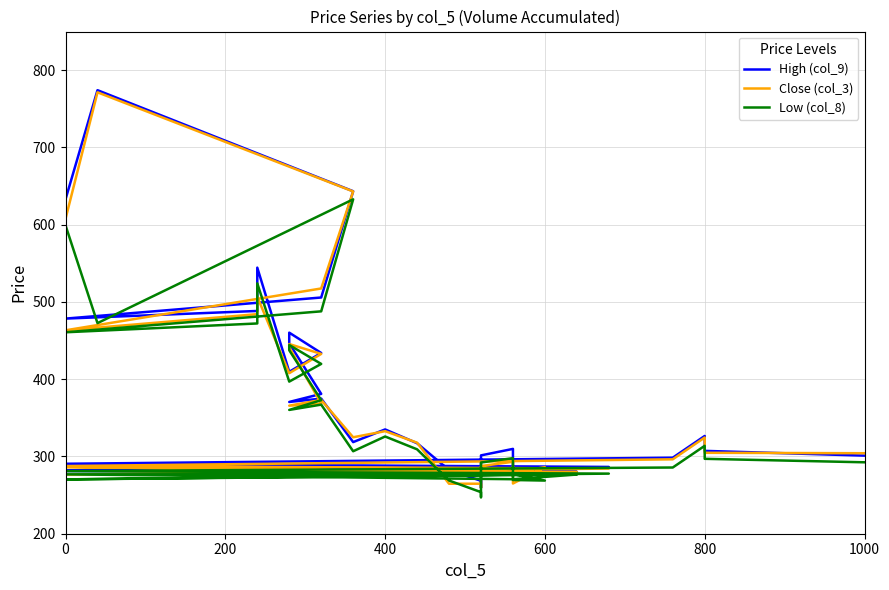

At how many categories does at least one series exceed 271?

36